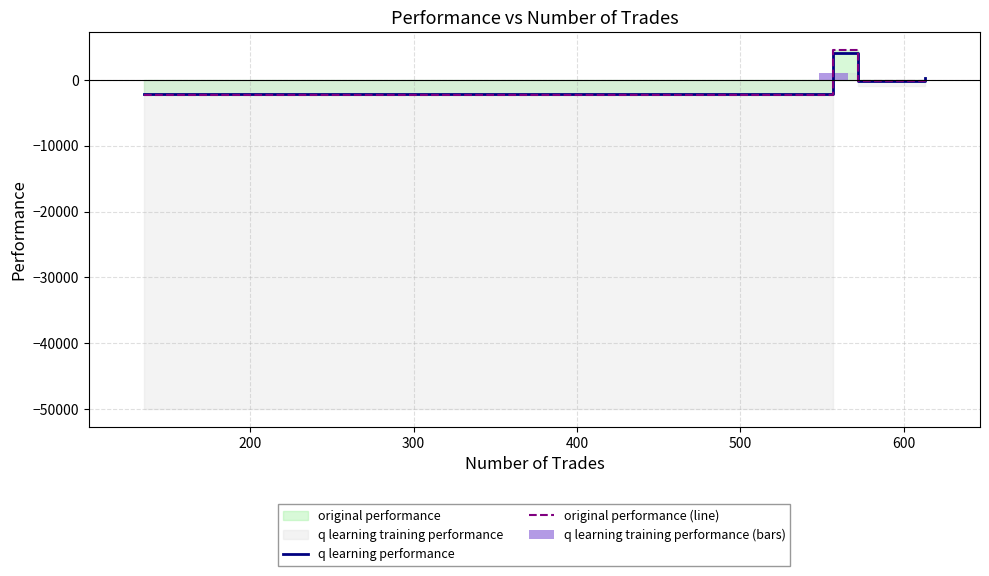

Count the number of categories in the chart.

4